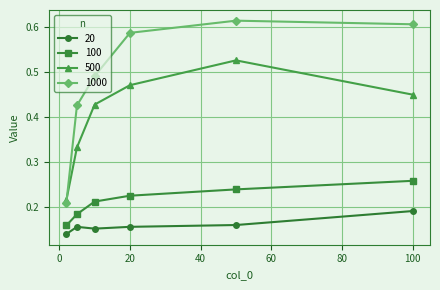

Which series has the largest range (max minus min)?

1000